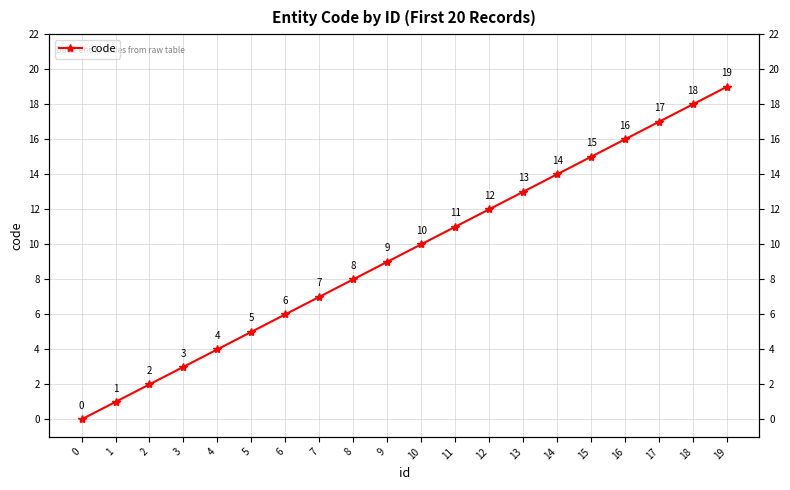

How many data points are above 10?

9